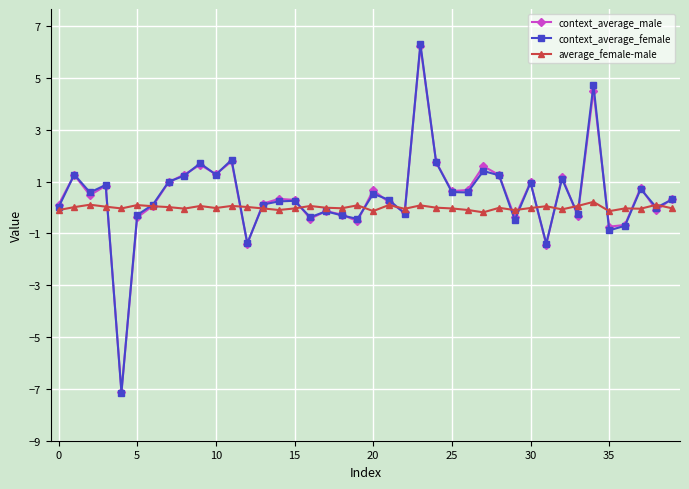

At how many categories does at least one series exceed -1?

40